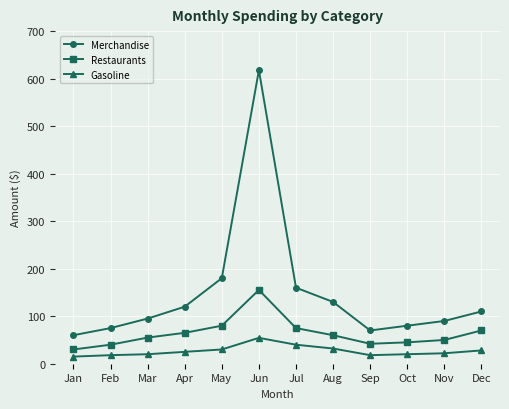

What is the greatest value displayed?

617.7